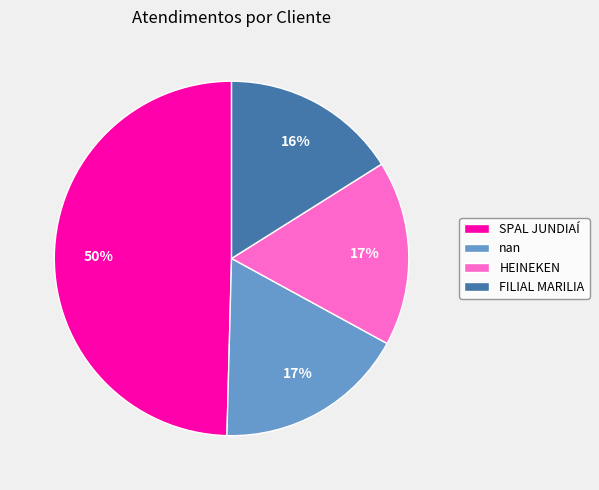

What percentage is the HEINEKEN slice, to the nearest percent?

17%